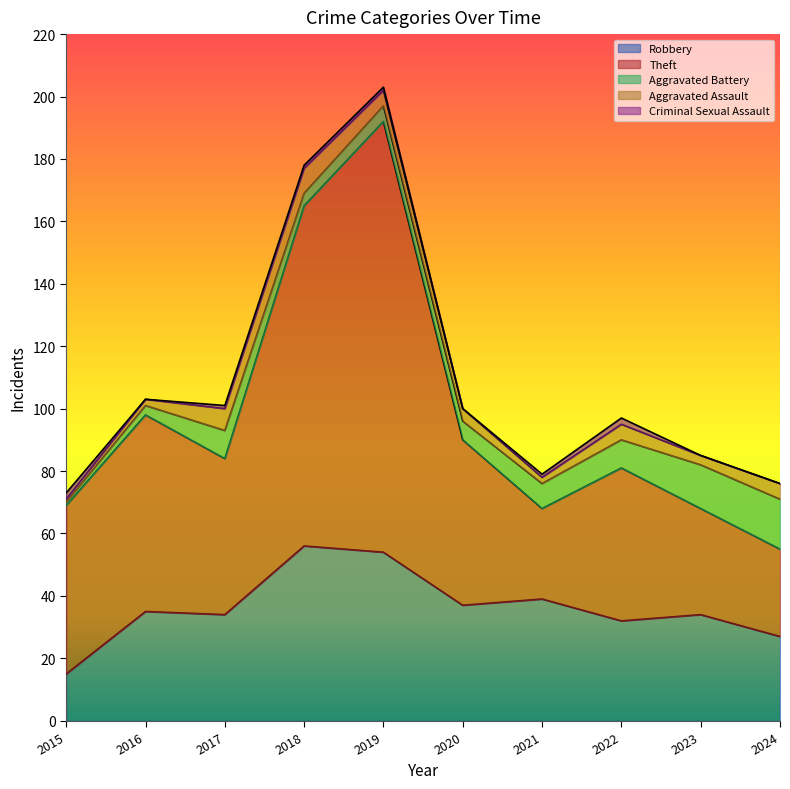

True or false: Robbery and Aggravated Assault intersect in this chart.

False